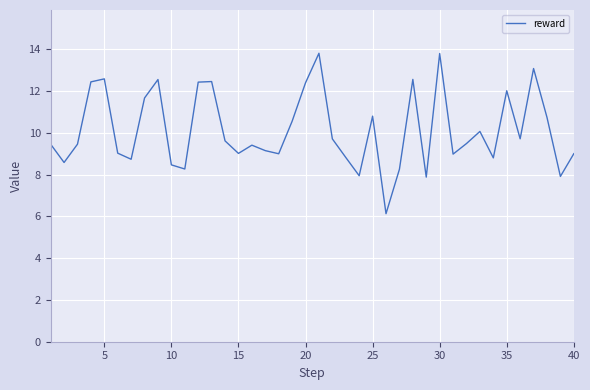

What is the smallest value displayed?

6.1